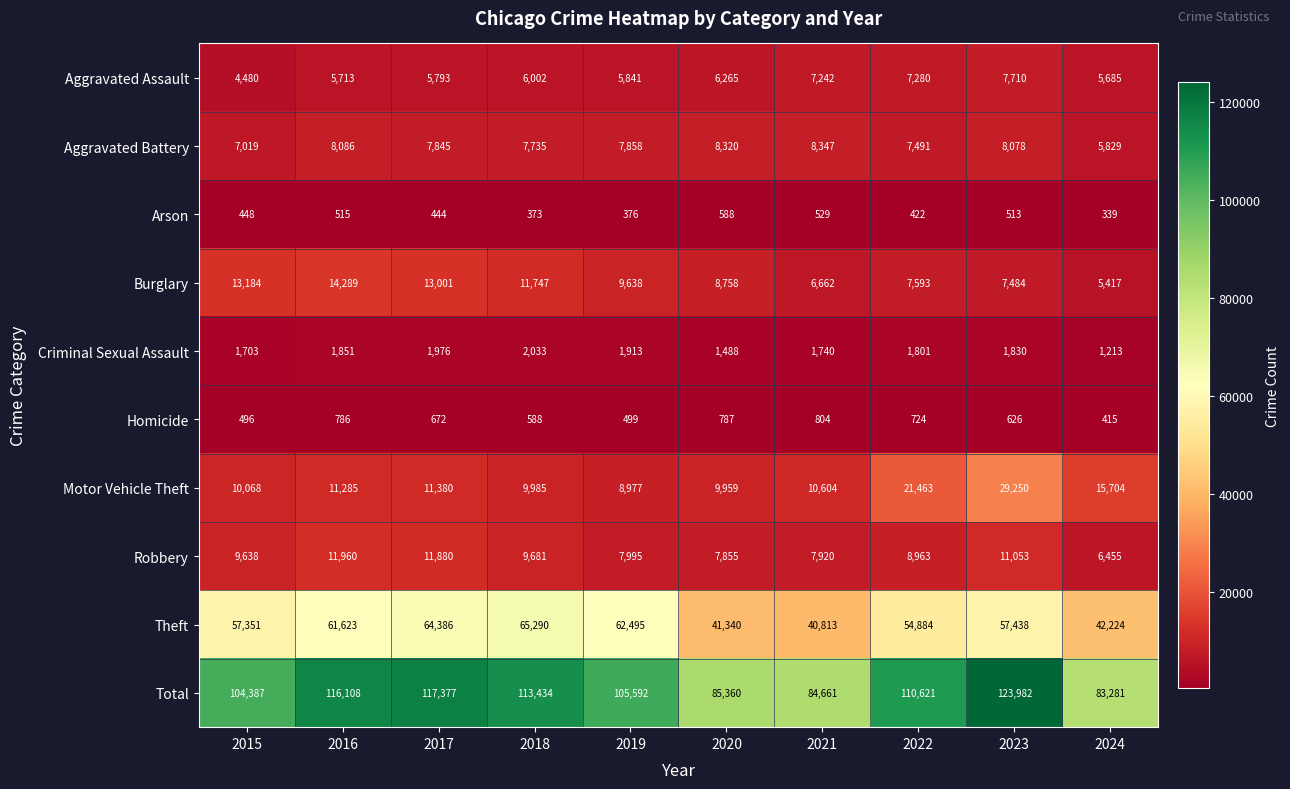

Where is Total nearest to the value 103631?

2015